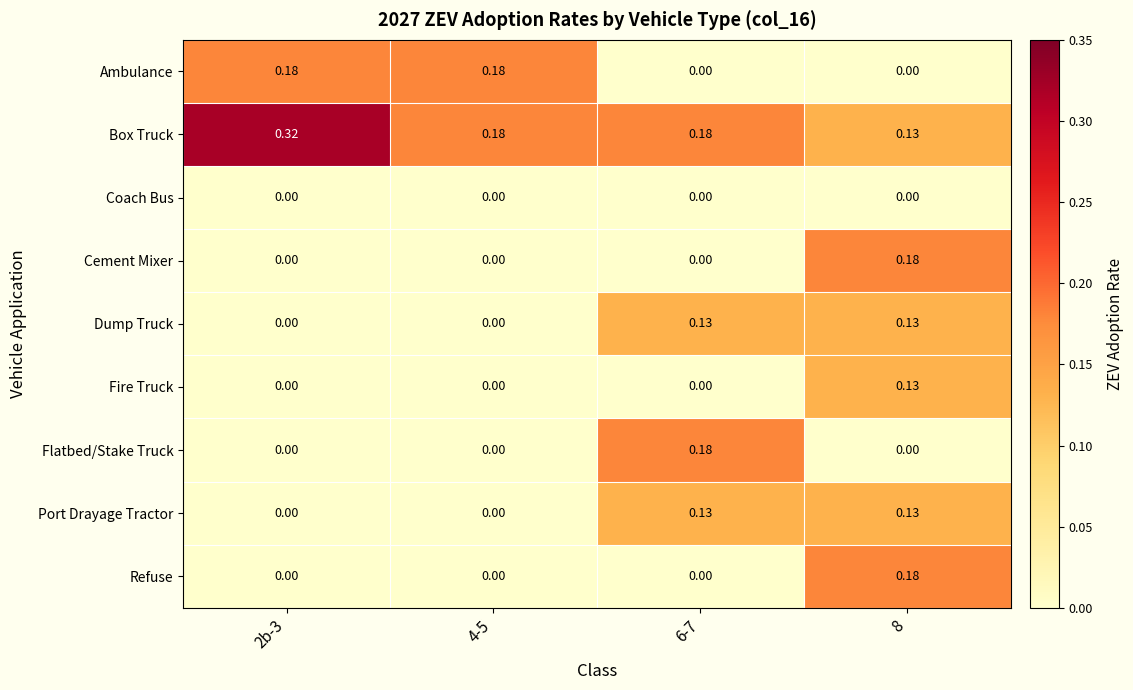

Which series changed the most between 2b-3 and 8?

Box Truck